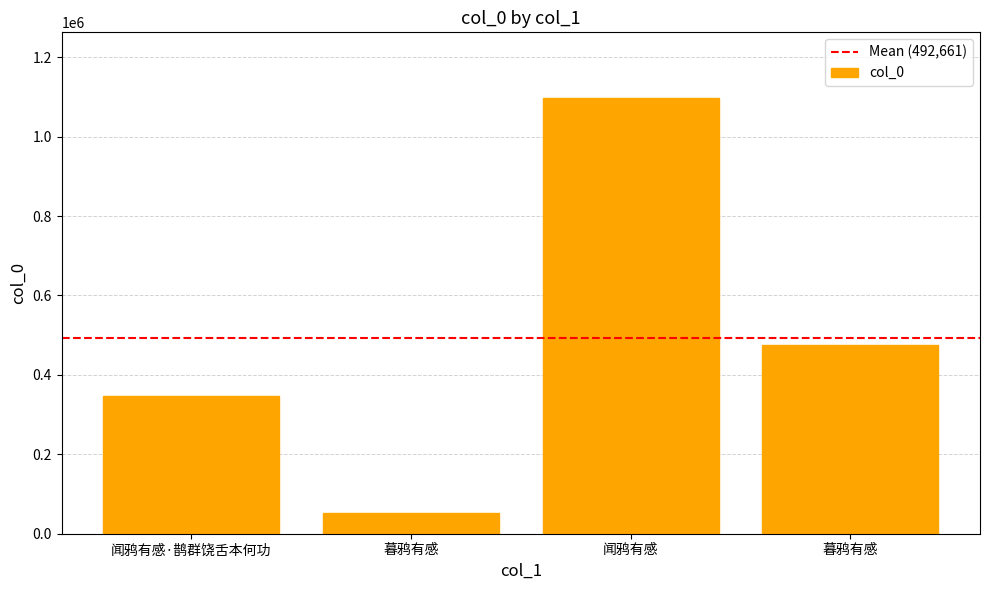

What is the difference between the second highest and second lowest values?

127876